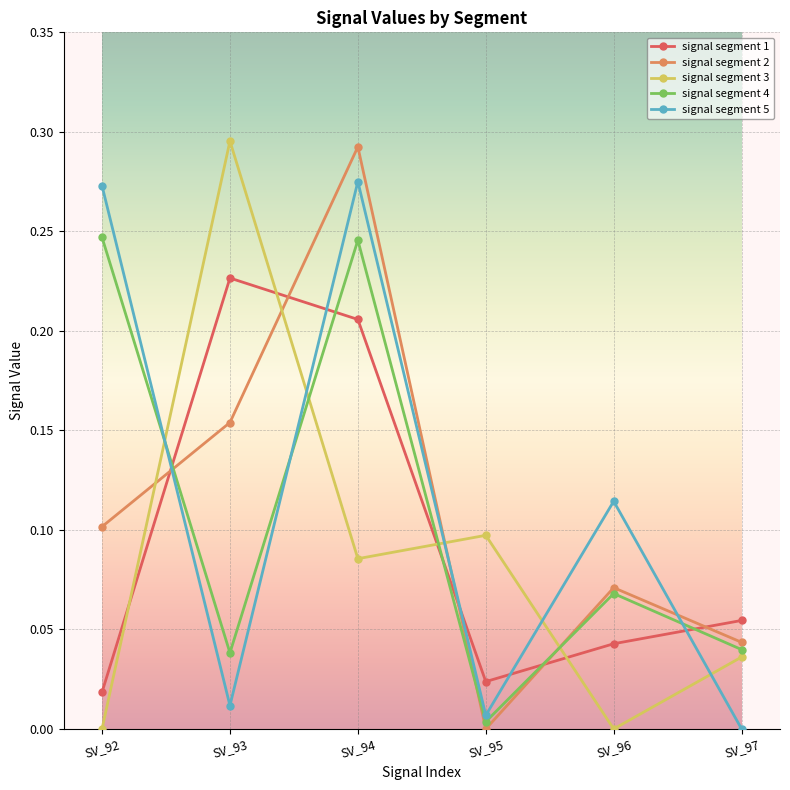

Which series changed the most between SV_92 and SV_96?

signal segment 4